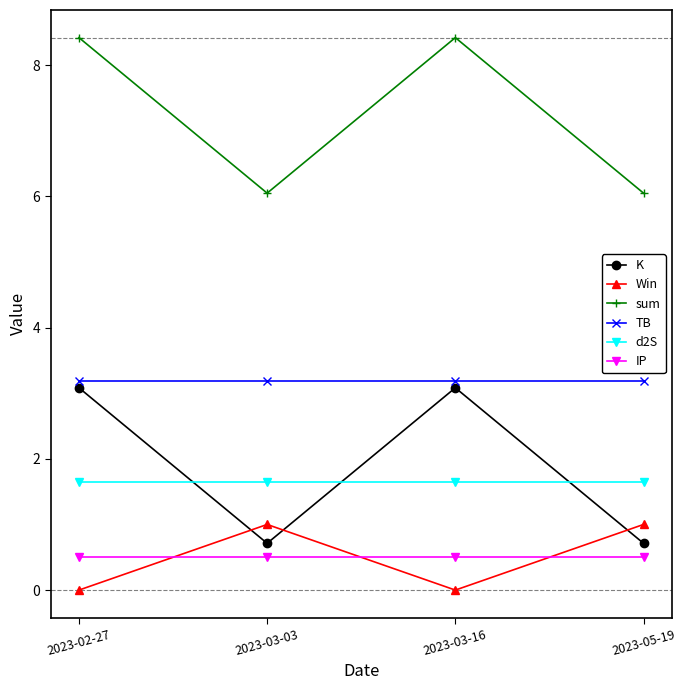

Which series ends up on top after the final intersection of K and d2S?

d2S